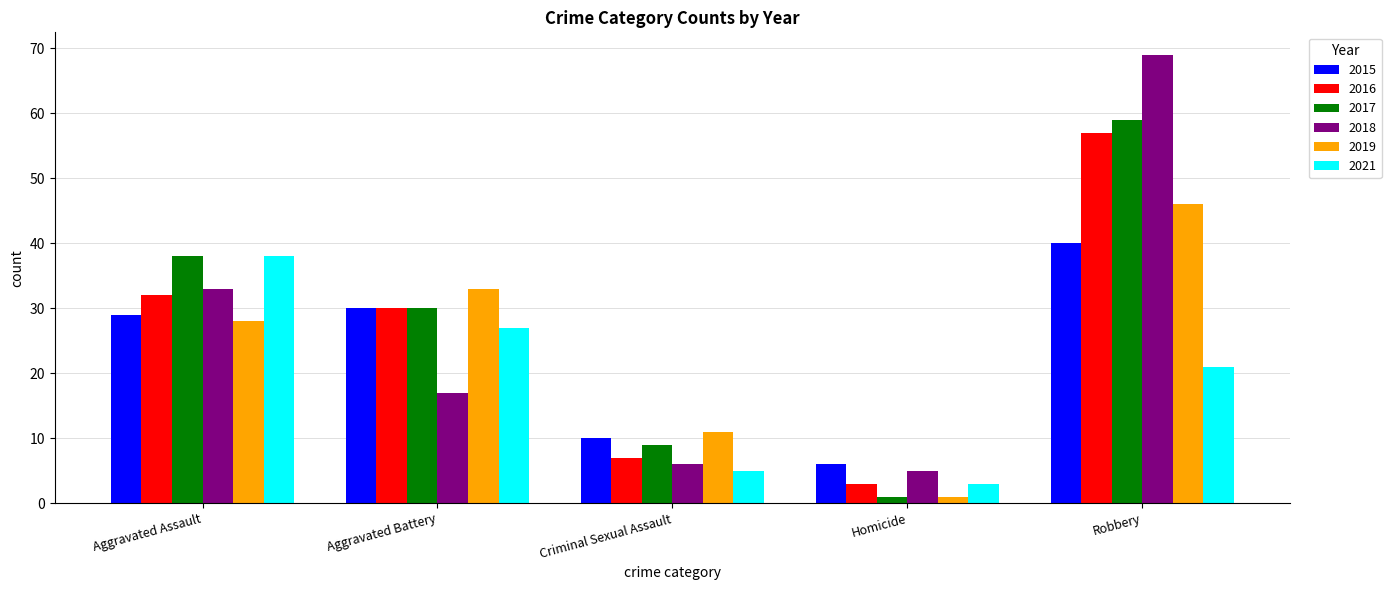

Does the chart contain any negative values?

No